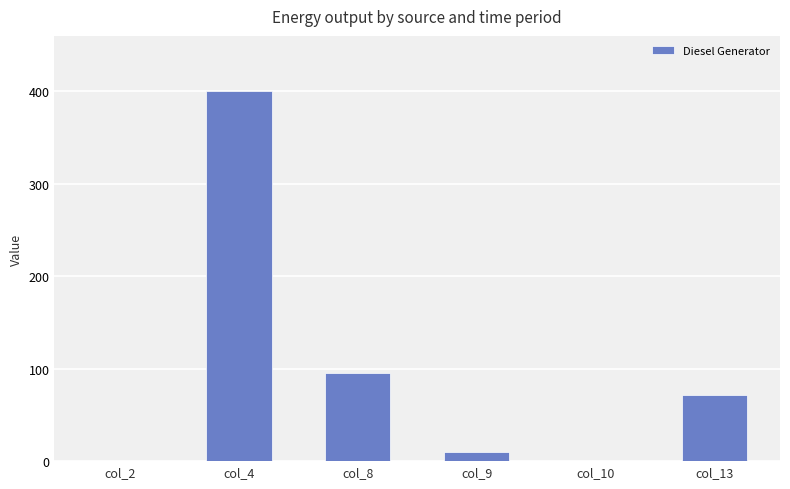

What is the sum of all values?

577.0